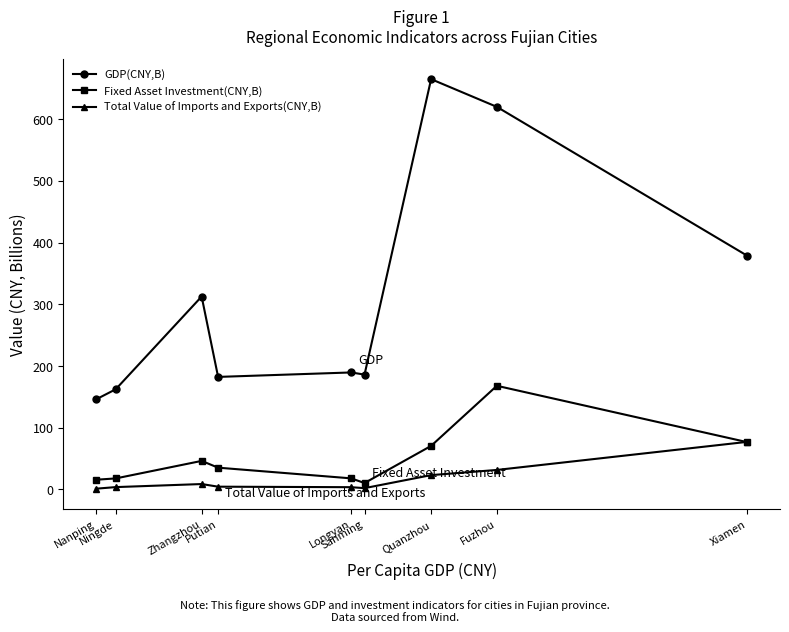

What position from the right is Longyan?

5